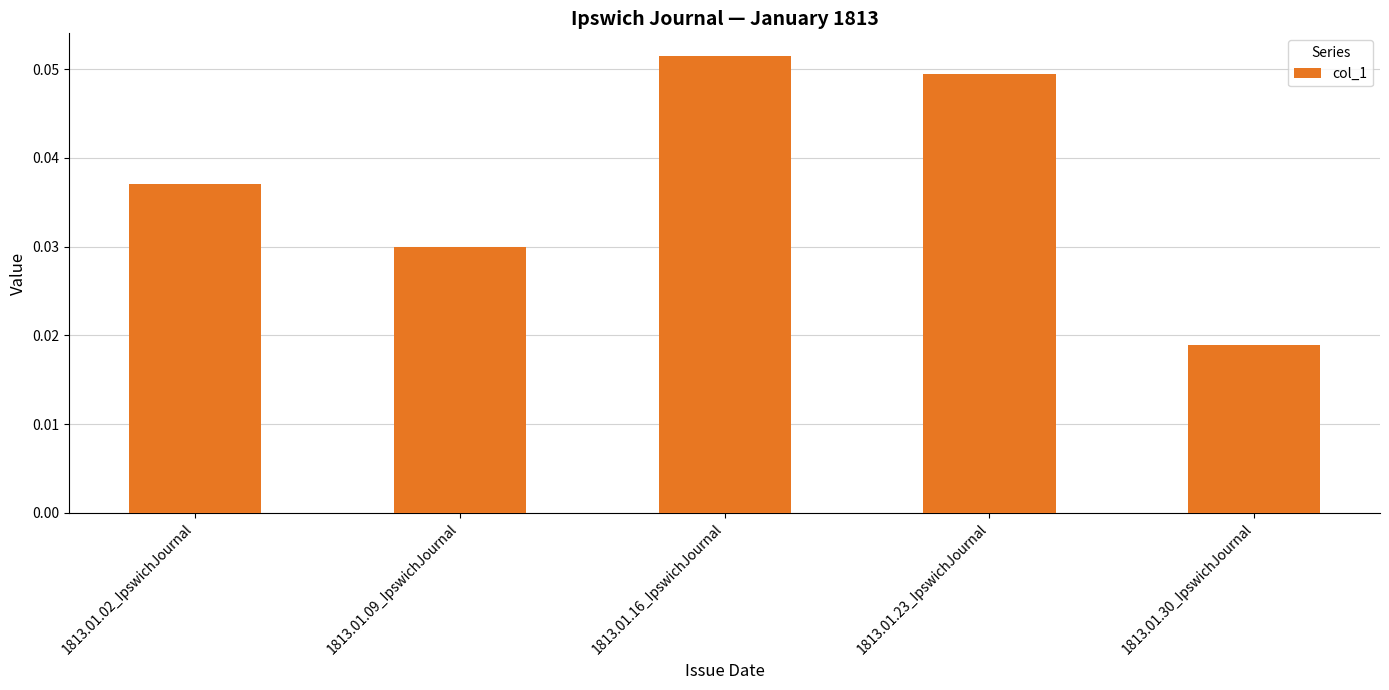

Which has a higher value, 1813.01.30_IpswichJournal or 1813.01.02_IpswichJournal?

1813.01.02_IpswichJournal